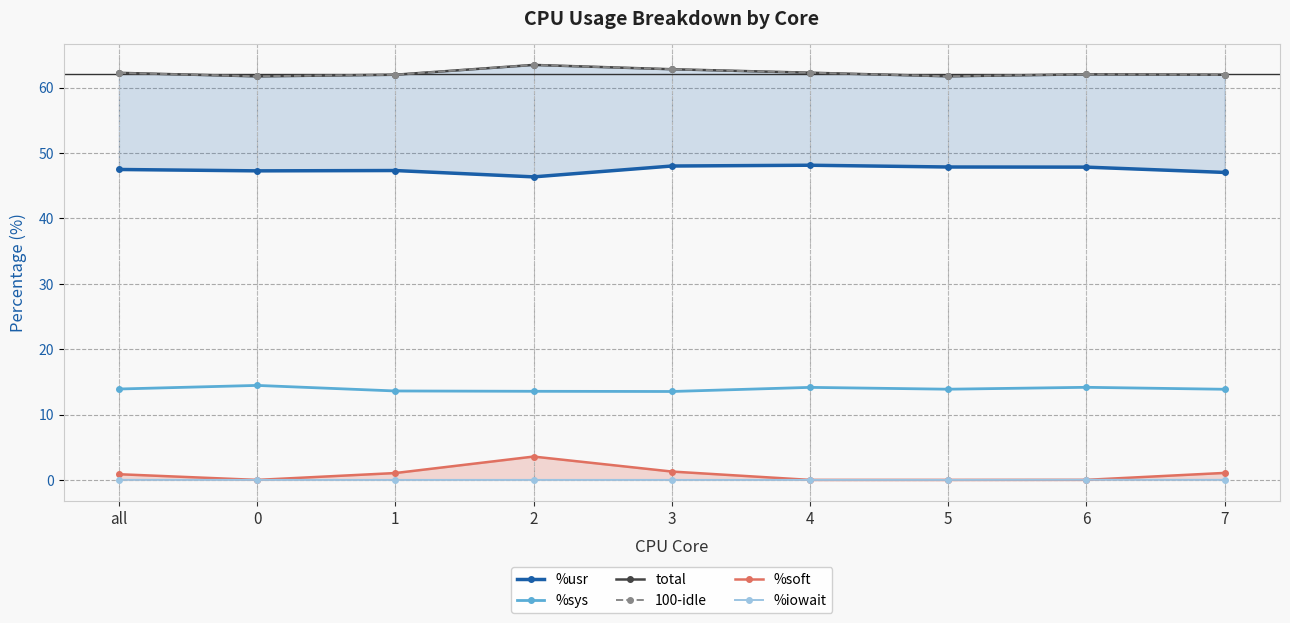

What is the approximate value of total at 4?

62.3